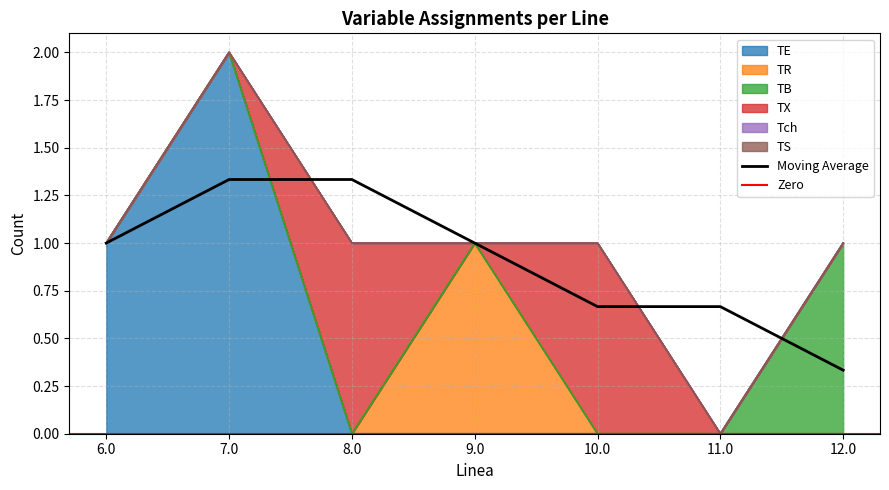

Rank the series at 10.0 from lowest to highest value.

TE, TR, TB, Tch, TS, TX